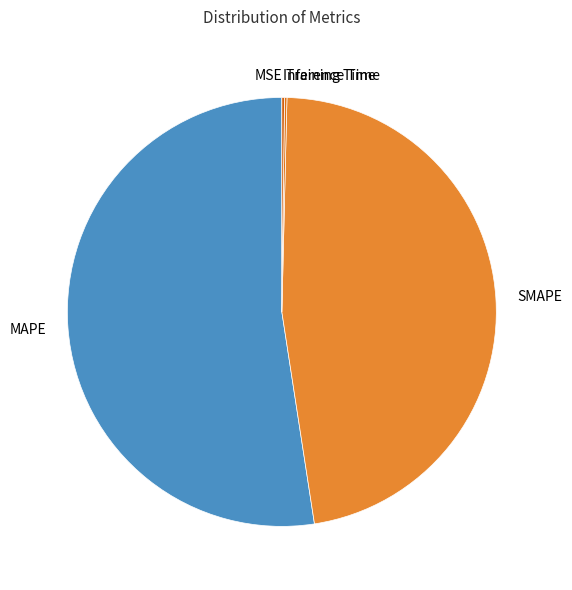

Does any single category account for the majority?

Yes